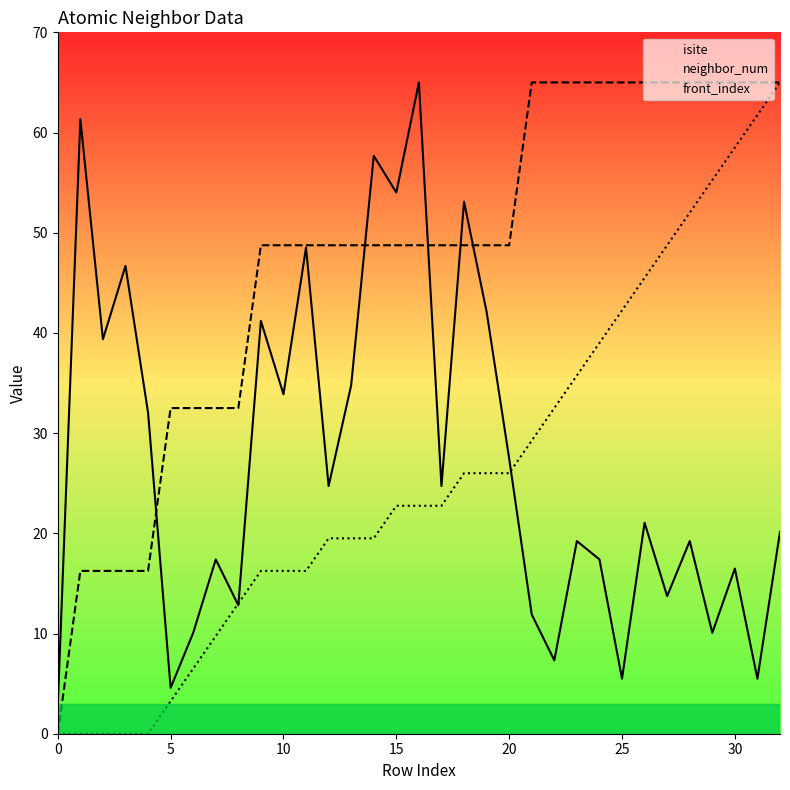

Between 11 and 23, which series saw the biggest shift?

isite